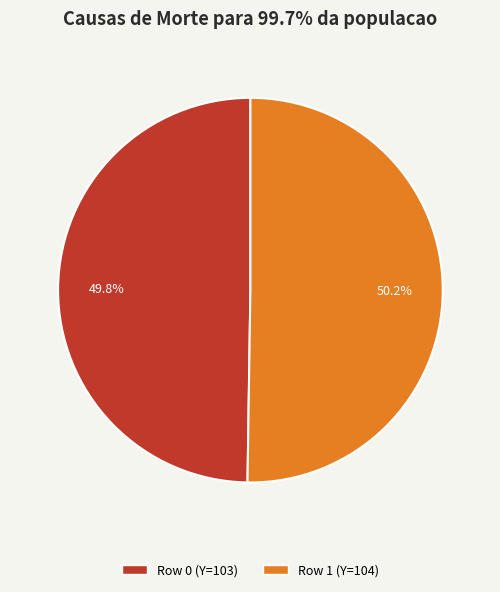

Count the number of slices in the pie.

2